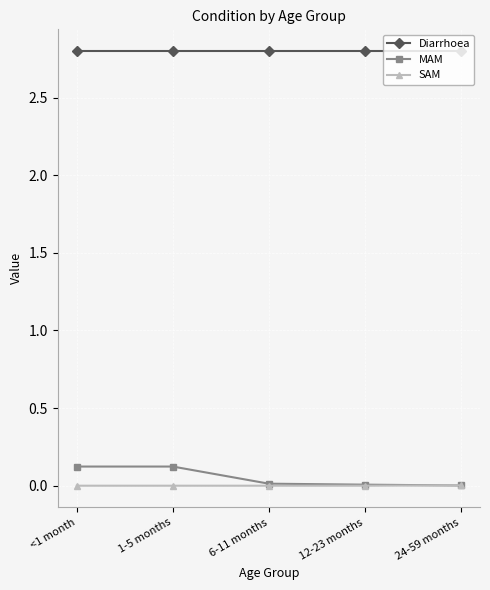

At how many categories does at least one series exceed 1?

5